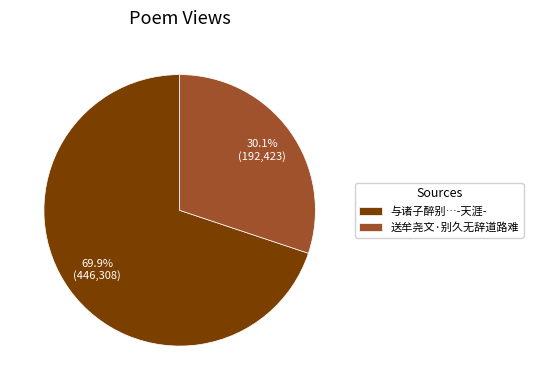

What percentage is NOT represented by 送牟尧文·别久无辞道路难?

69.9%